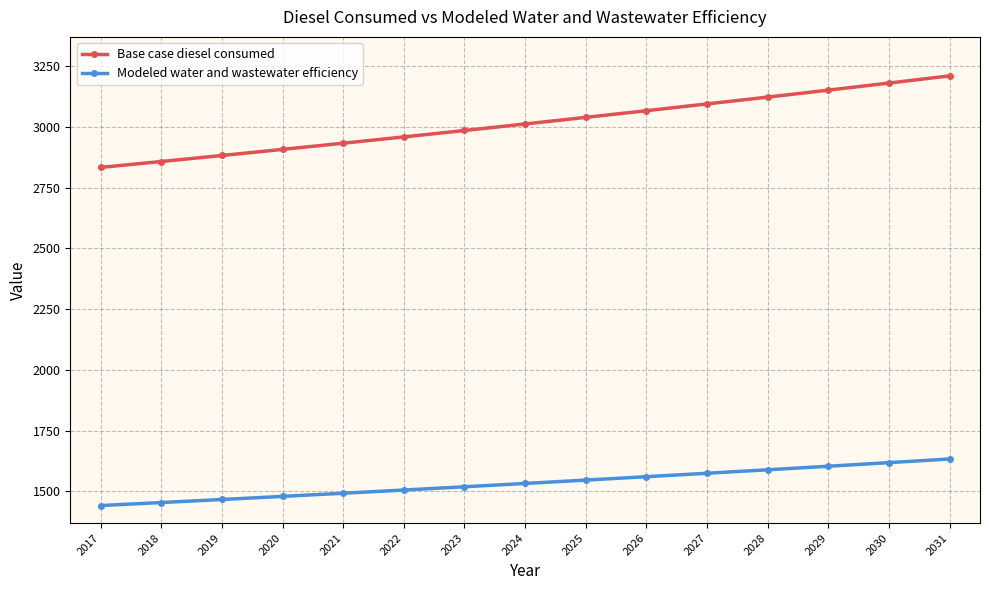

Does the chart display data point markers on the line(s)?

Yes